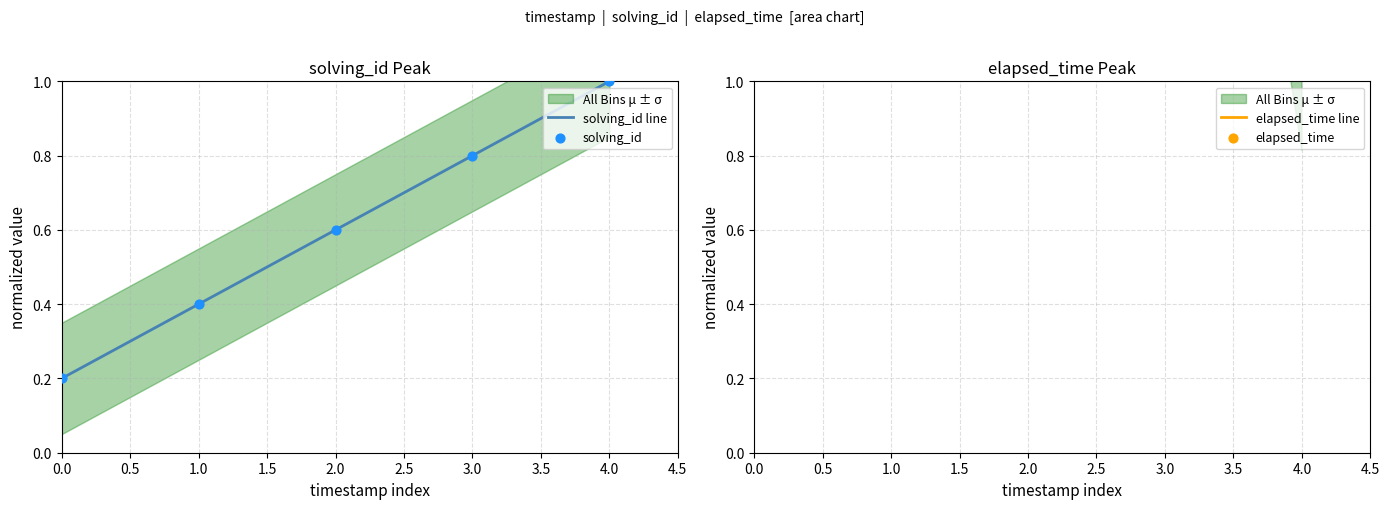

Which category has the highest value in the solving_id line series?

4.0